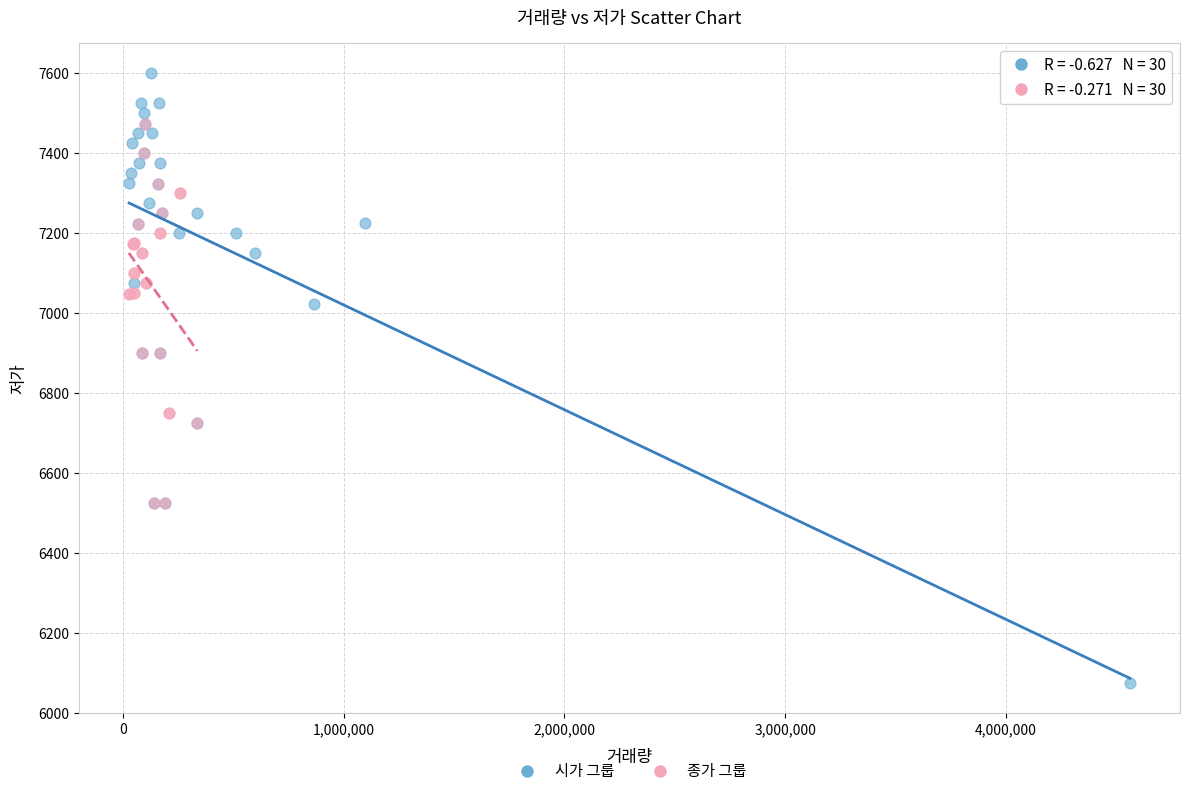

Which series reaches the maximum Y coordinate?

시가 그룹